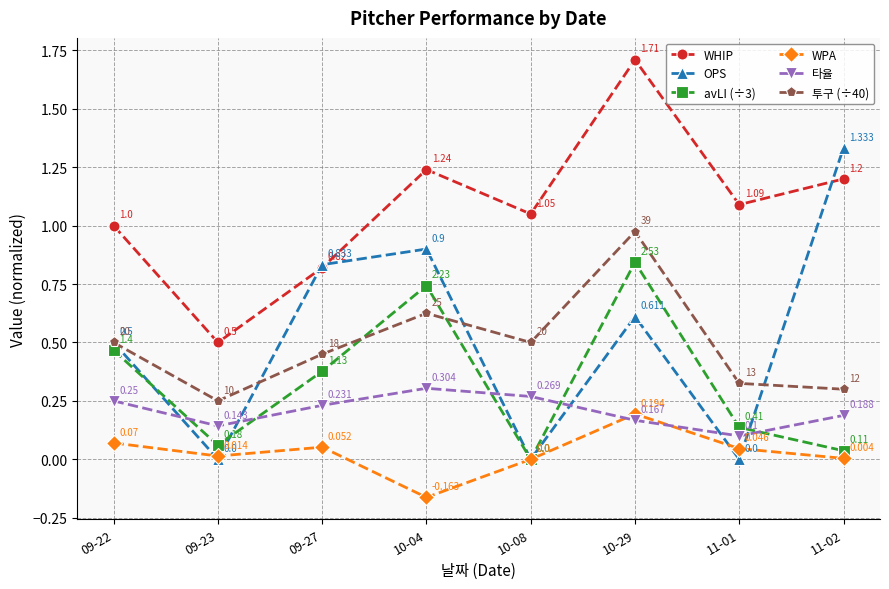

Which series has the largest total across all categories?

WHIP